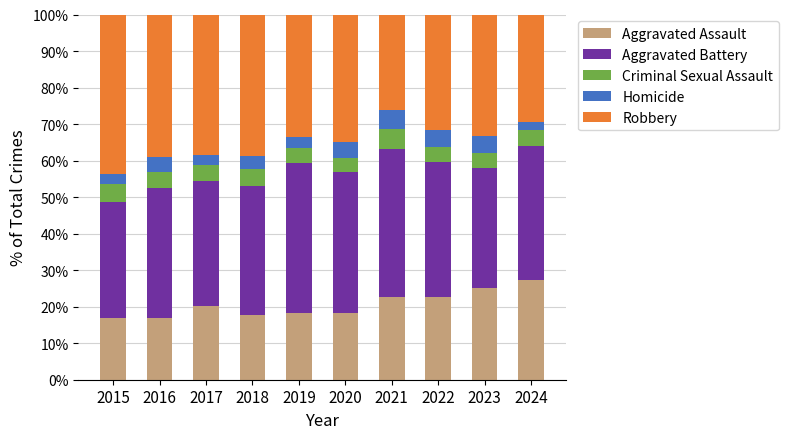

What is the difference between the Aggravated Assault values at 2024 and 2018?

9.4